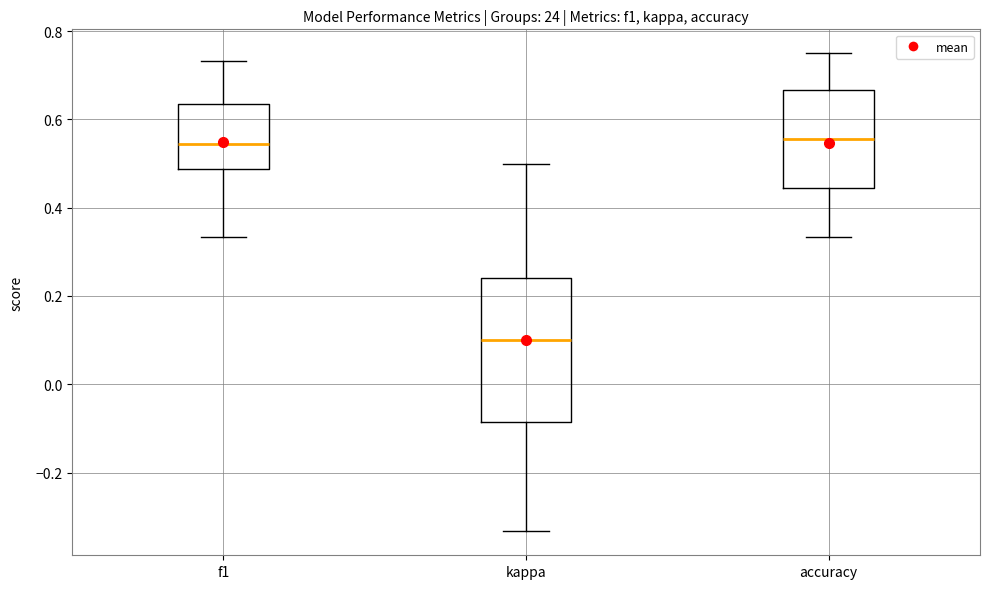

Which box is the tallest, from its lower edge to its upper edge?

kappa